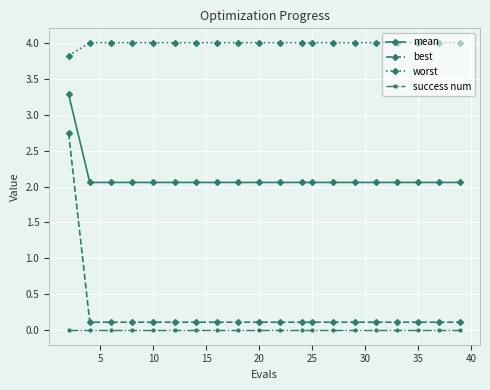

What is the value of the worst point at the 6th from the left?

4.0